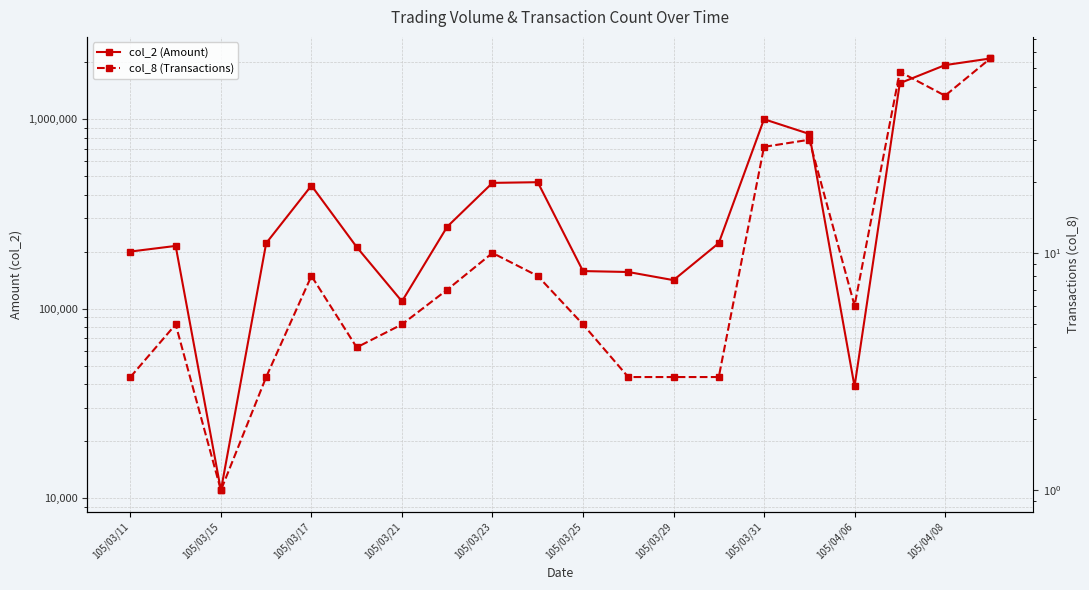

What is the maximum value shown in the chart?

2097690